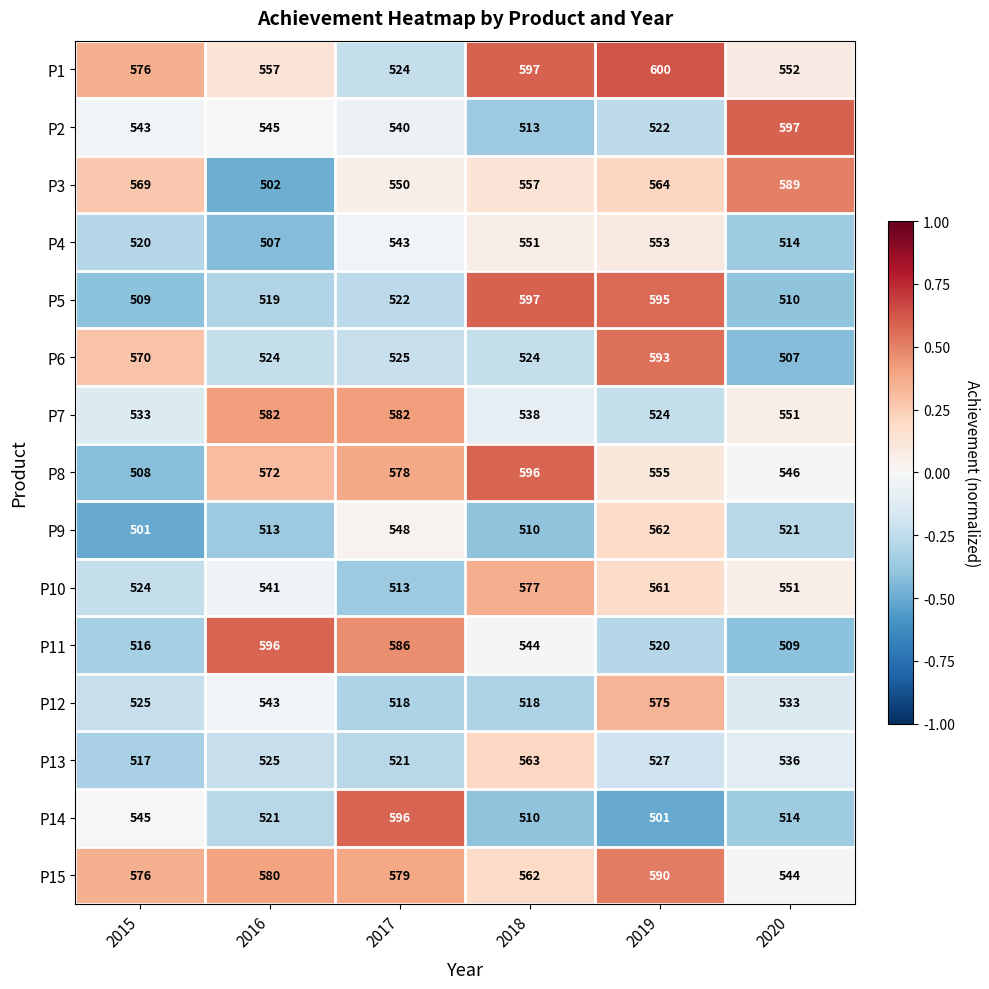

The value of P9 at 2017 is 339. True or false?

False